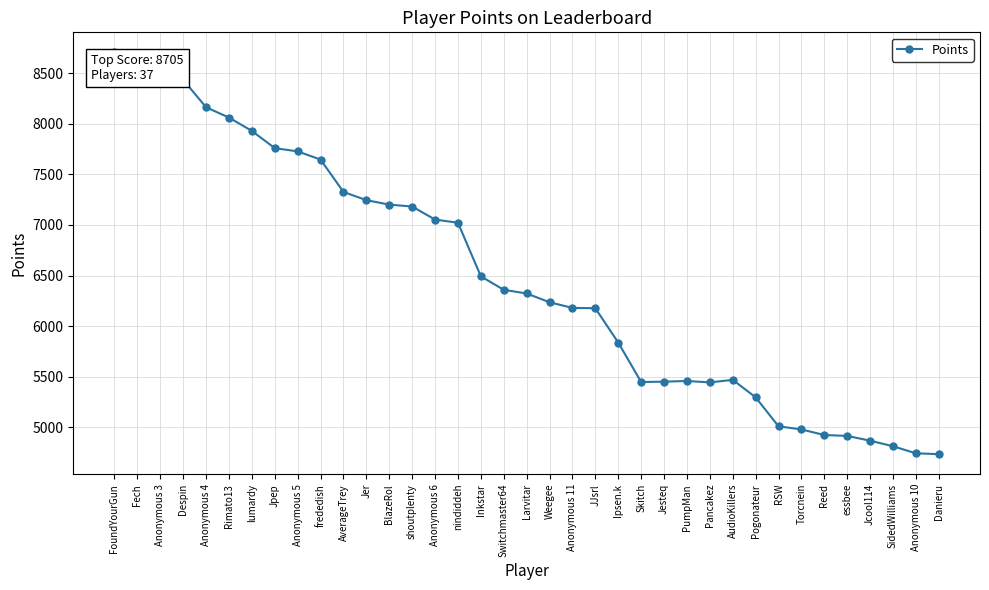

What is the label of the 29th point from the left?

Pogonateur